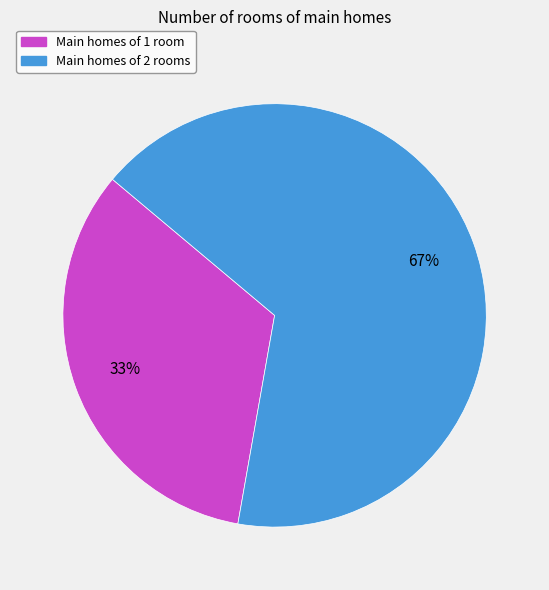

What is the ratio of the value at Main homes of 1 room to the value at Main homes of 2 rooms?

0.5